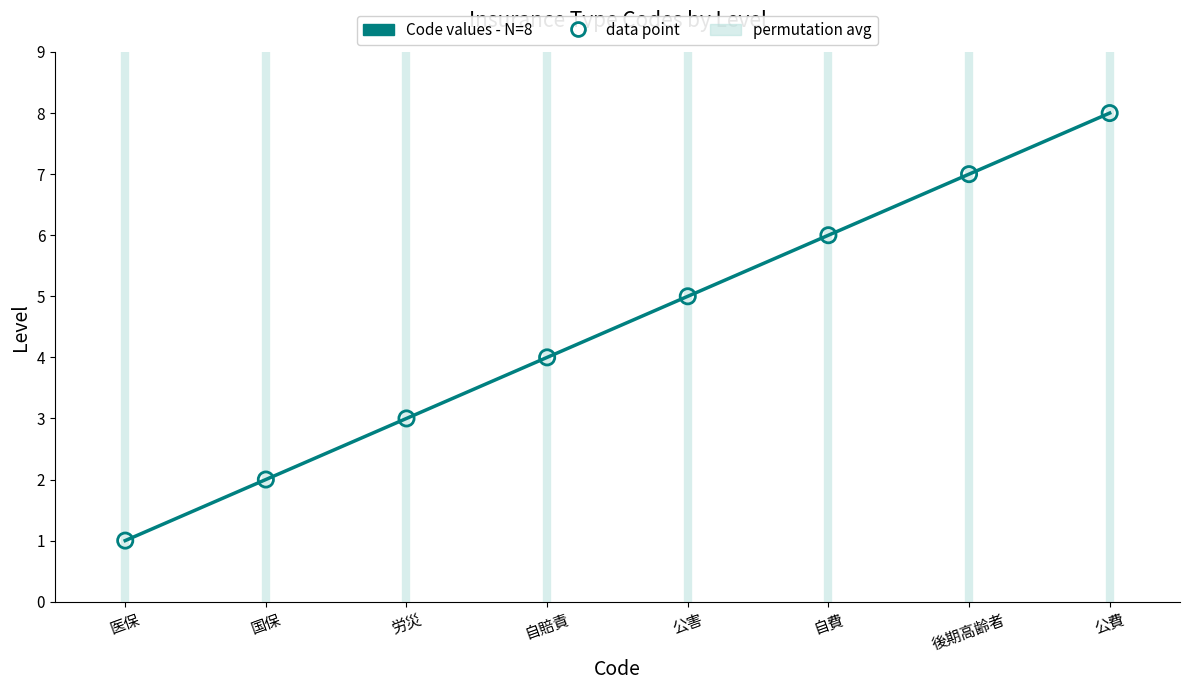

True or false: there are more than 1 points higher than both neighbors.

False